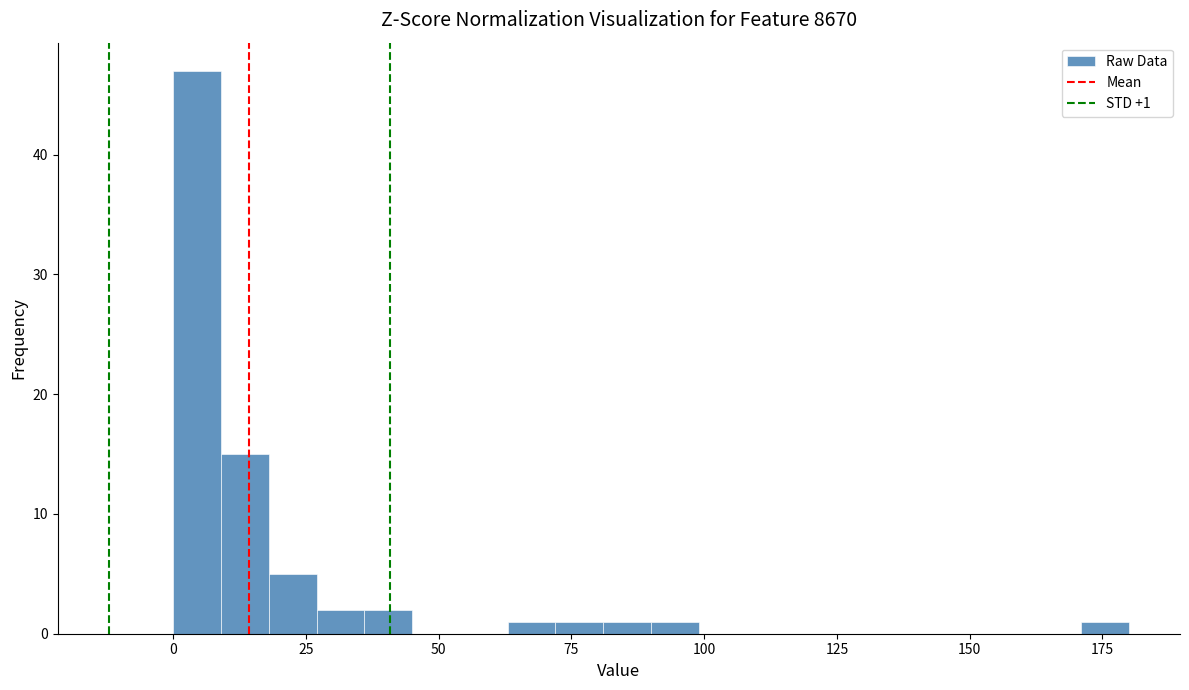

Around what value on the x-axis is the tallest bar? Give the approximate position of its centre, as read against the axis.

5